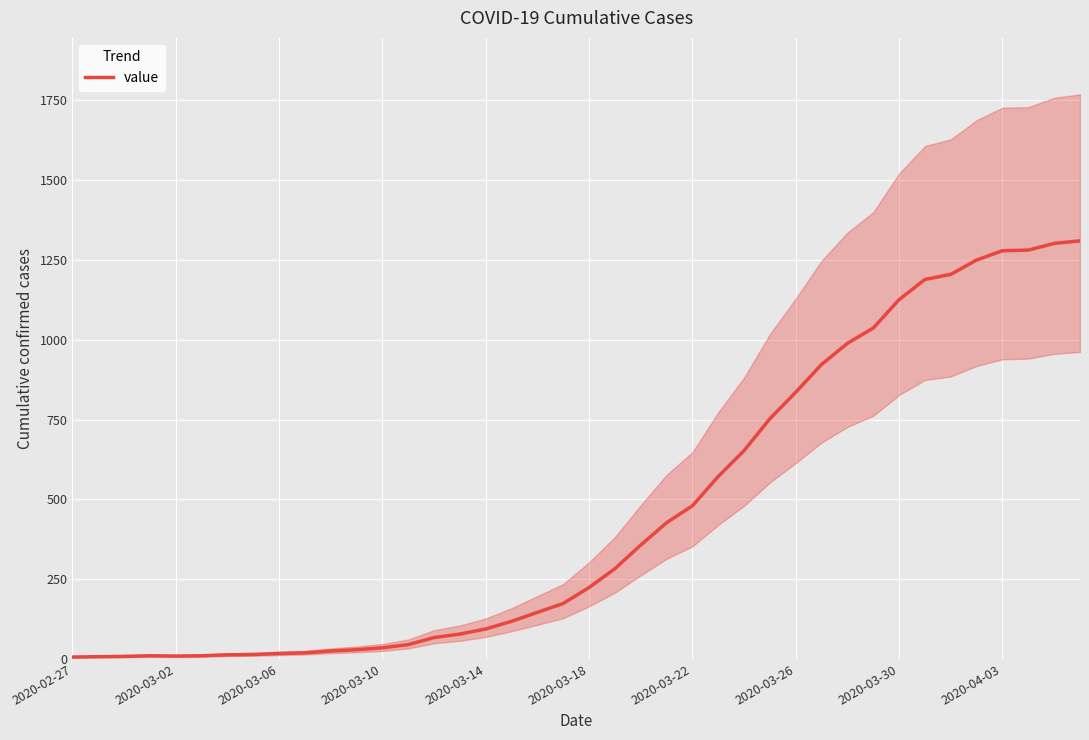

What is the minimum value shown in the chart?

6